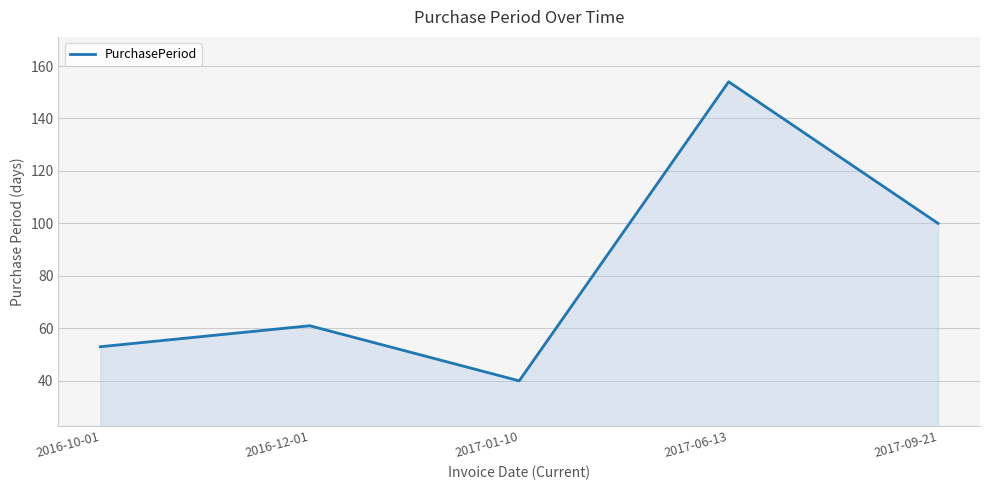

What position from the right is 2016-10-01?

5